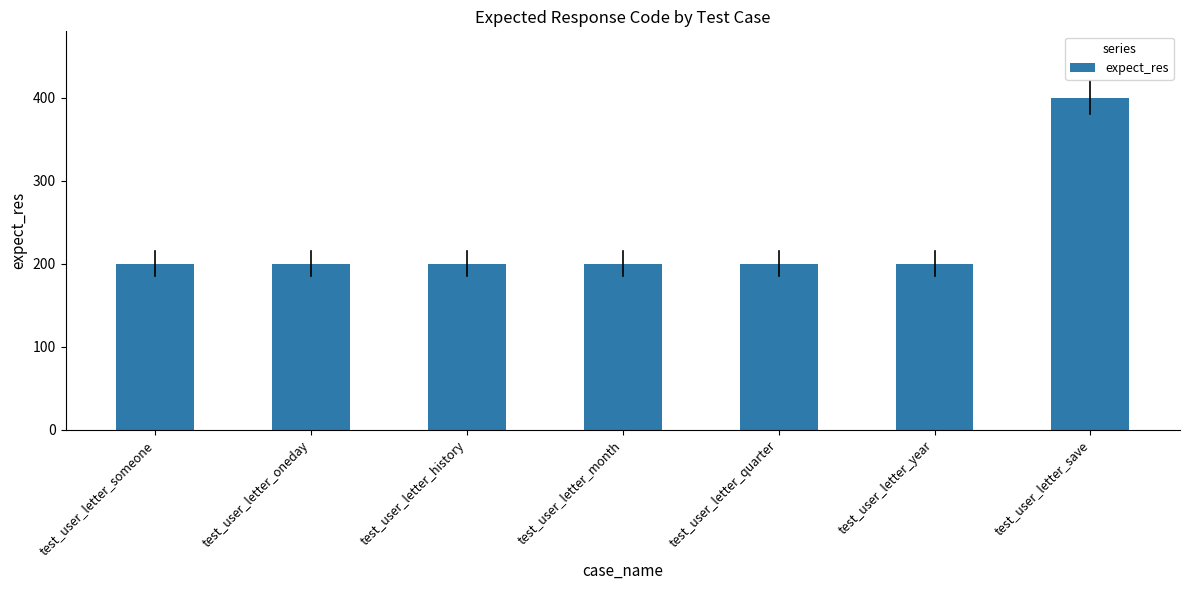

Which label corresponds to the largest value in the chart?

test_user_letter_save